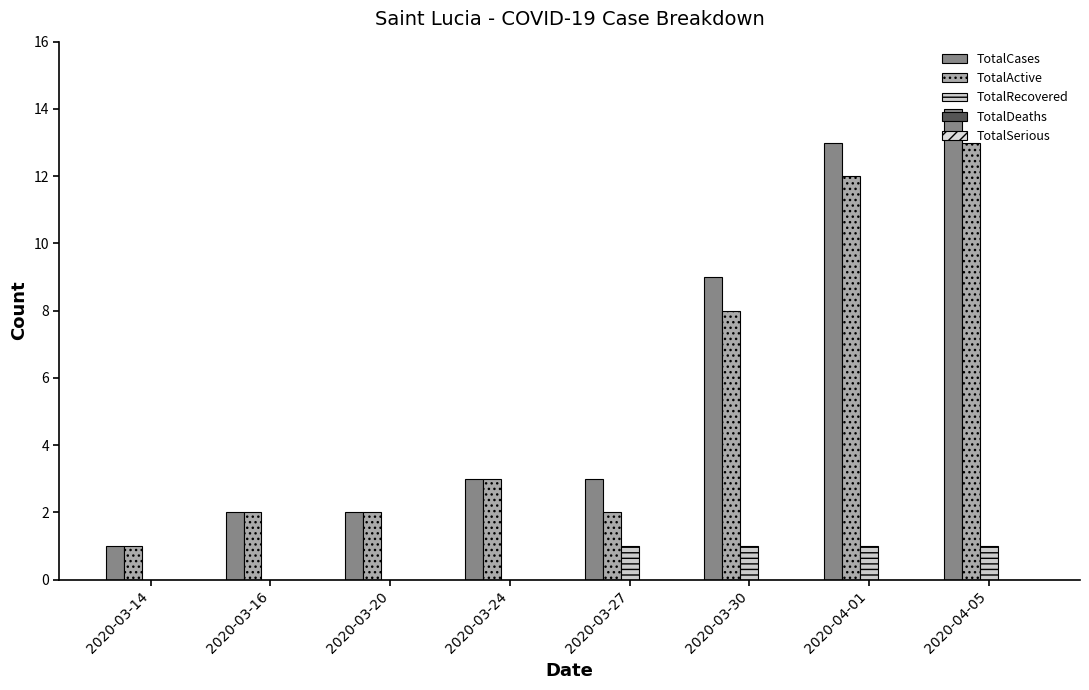

Between 2020-03-14 and 2020-04-05, which series saw the biggest shift?

TotalCases